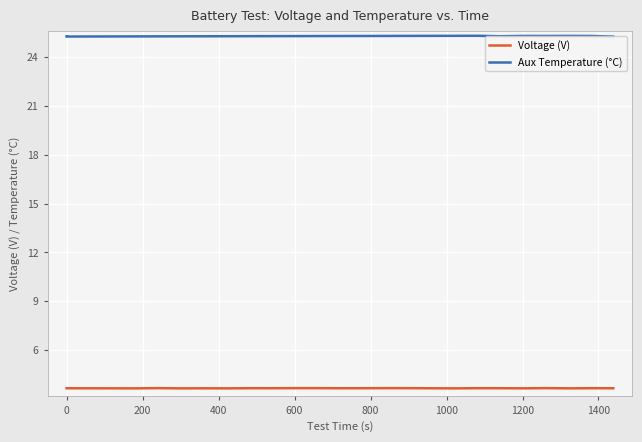

True or false: Voltage (V) and Aux Temperature (°C) intersect in this chart.

False